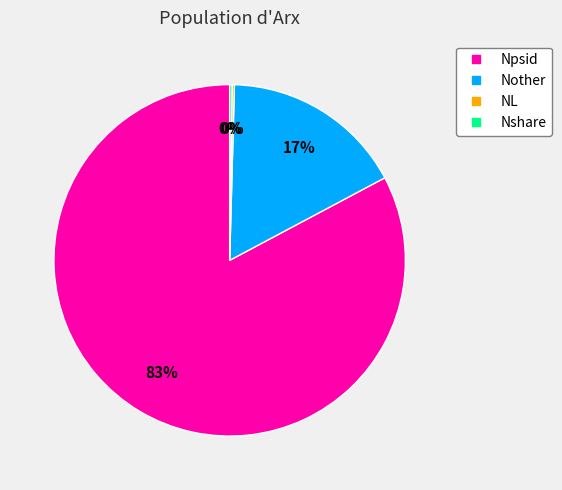

True or false: Npsid accounts for 83% of the total.

True